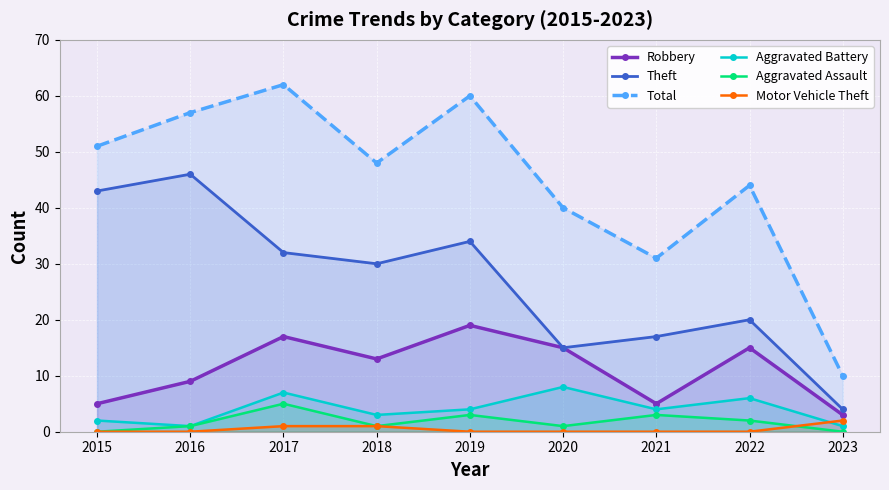

Where is the first local maximum for Robbery?

2017